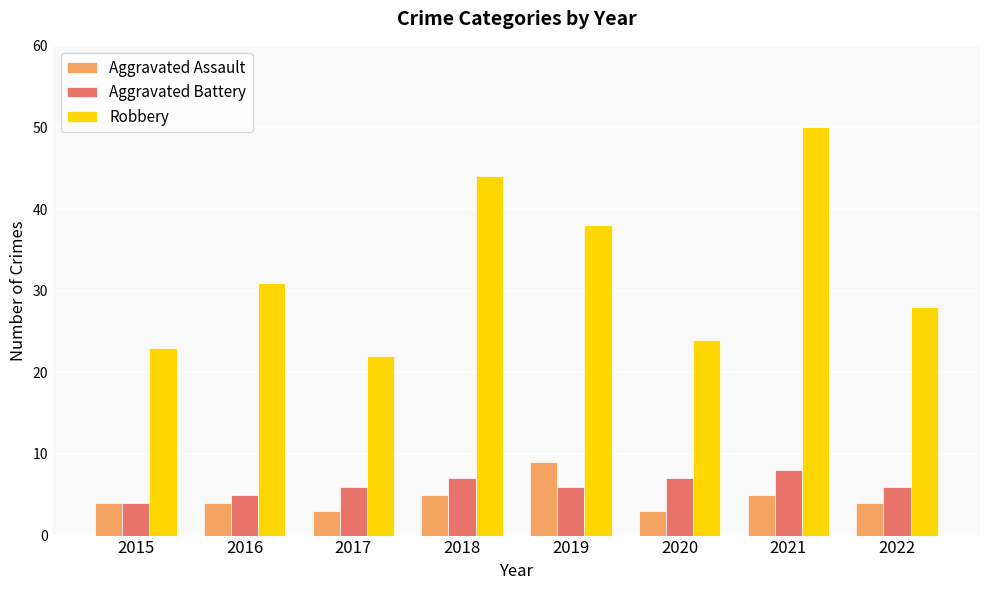

What is the minimum value shown in the chart?

3